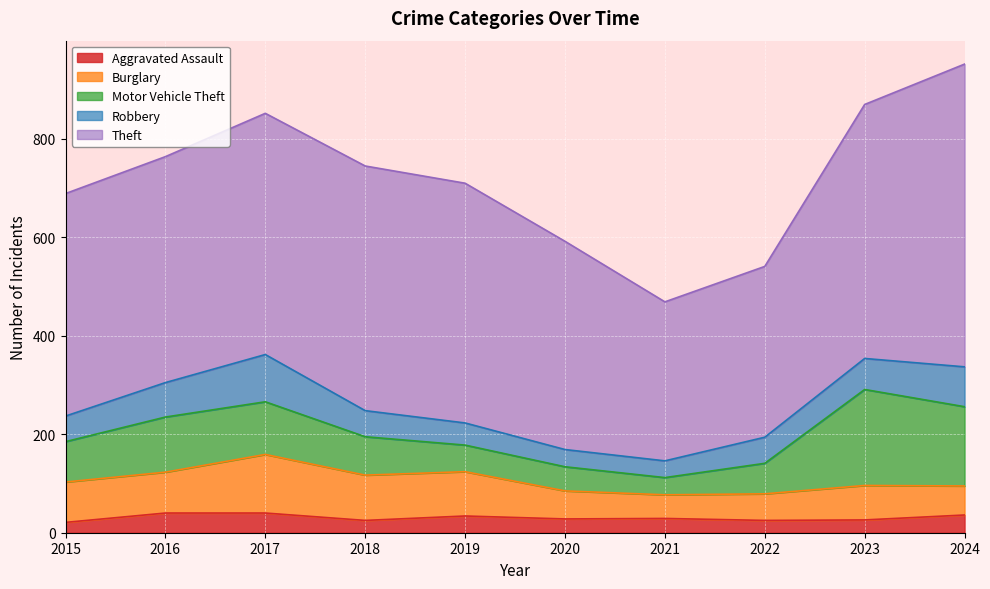

The value of Theft at 2015 is 452. True or false?

True